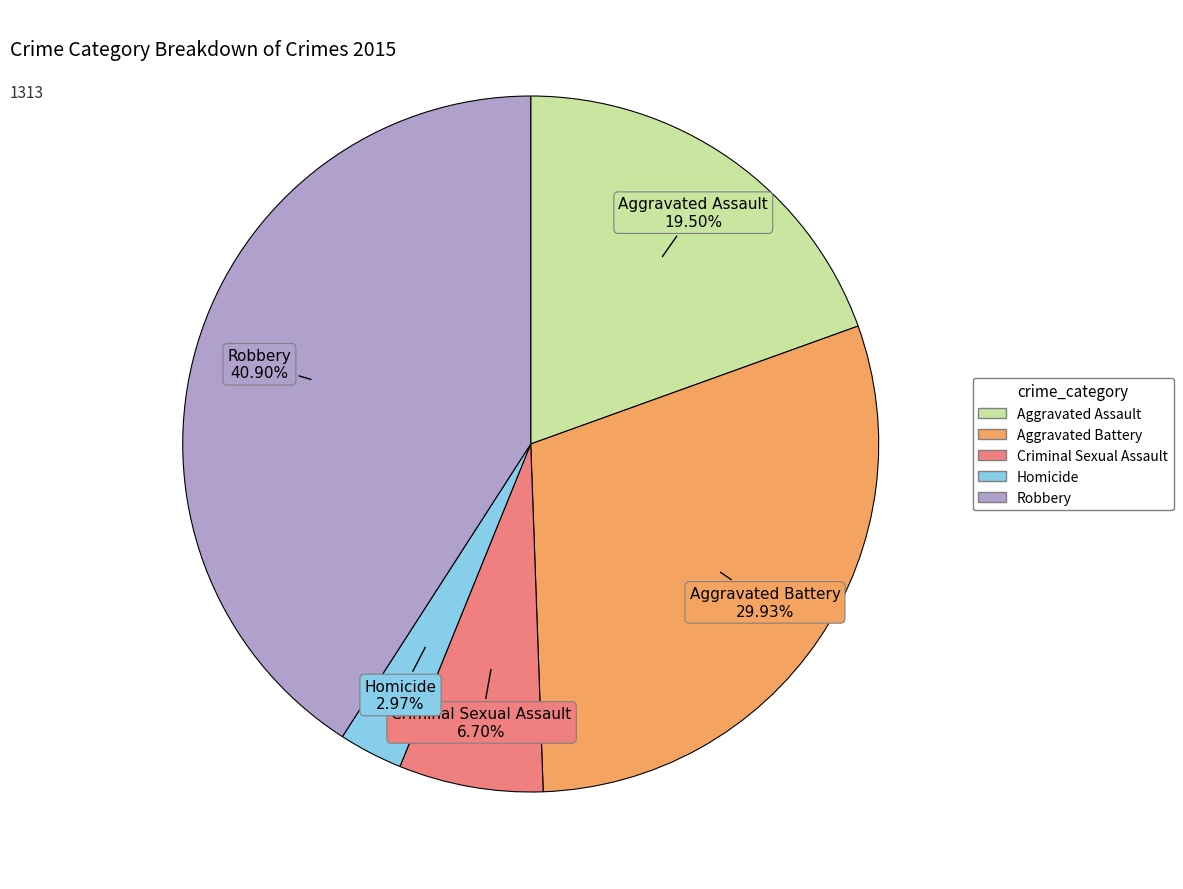

Is Aggravated Battery the majority of the pie?

No